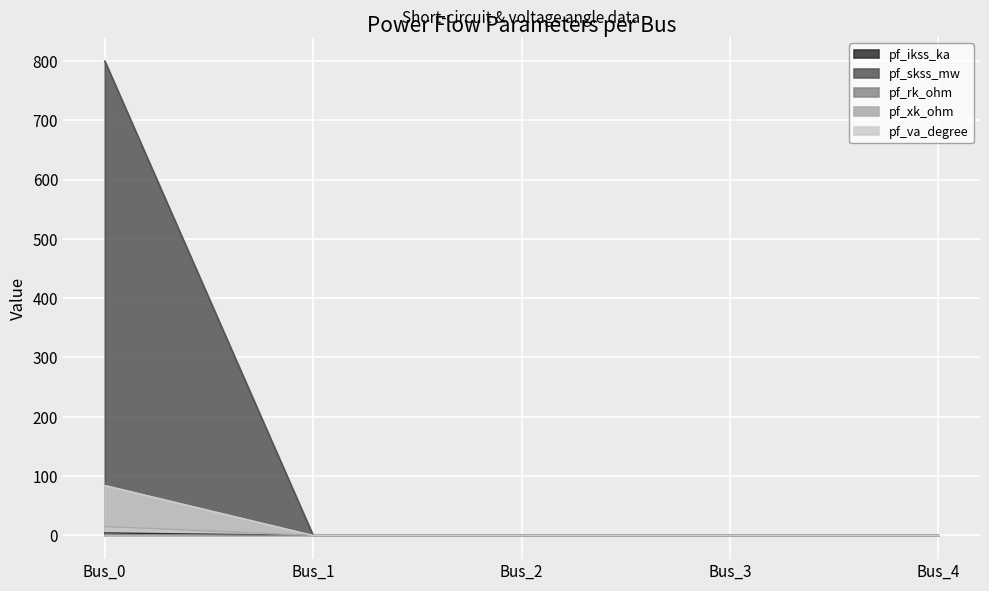

How many categories are shown in the chart?

5